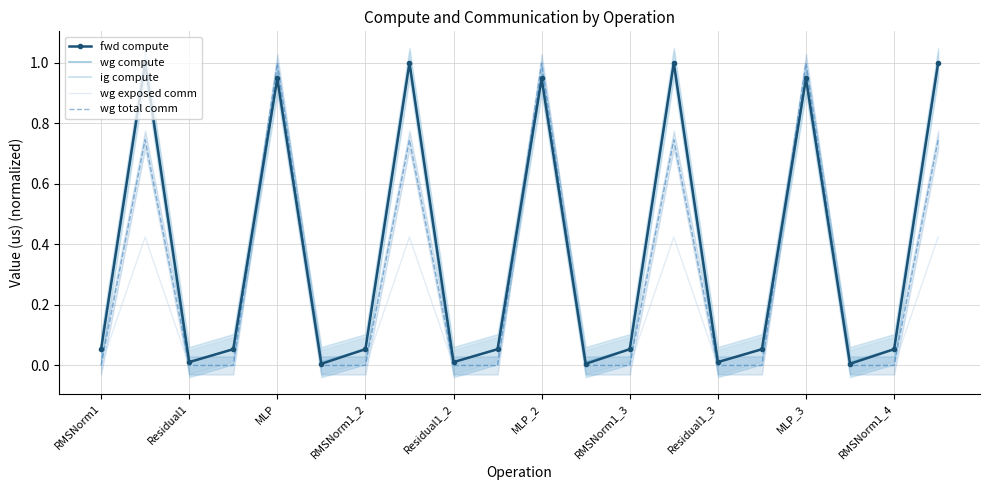

The ig compute series shows 0.1 at RMSNorm1_2. True or false?

True